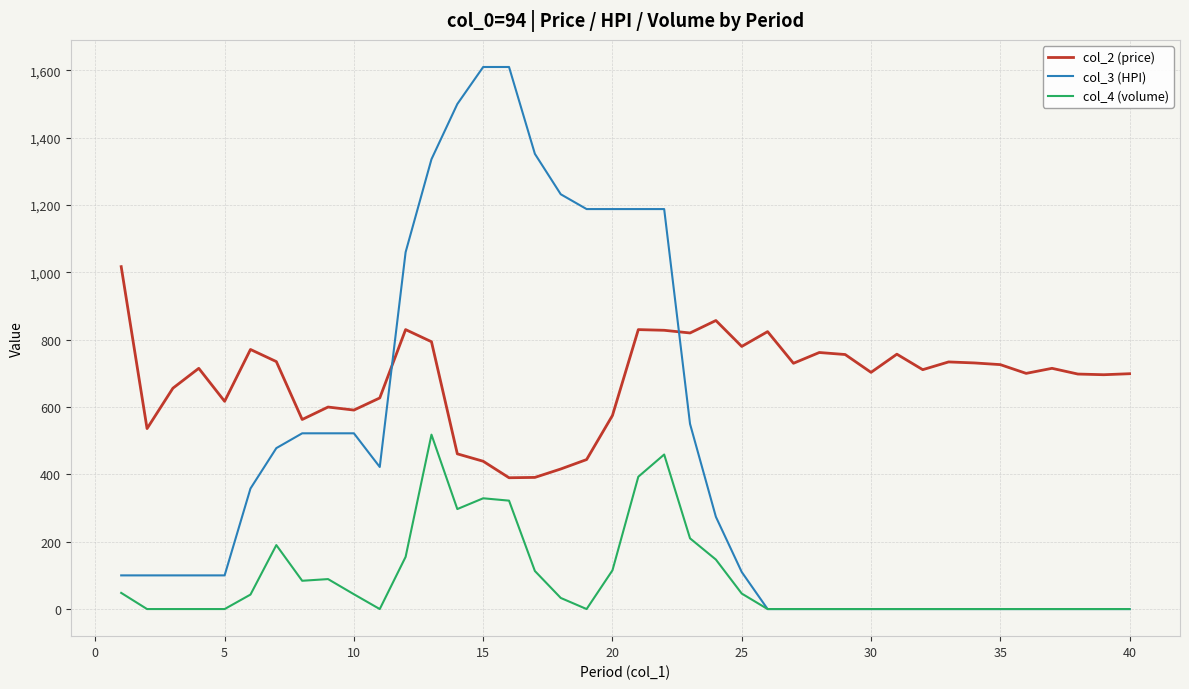

Which series has the widest spread of values?

col_3 (HPI)